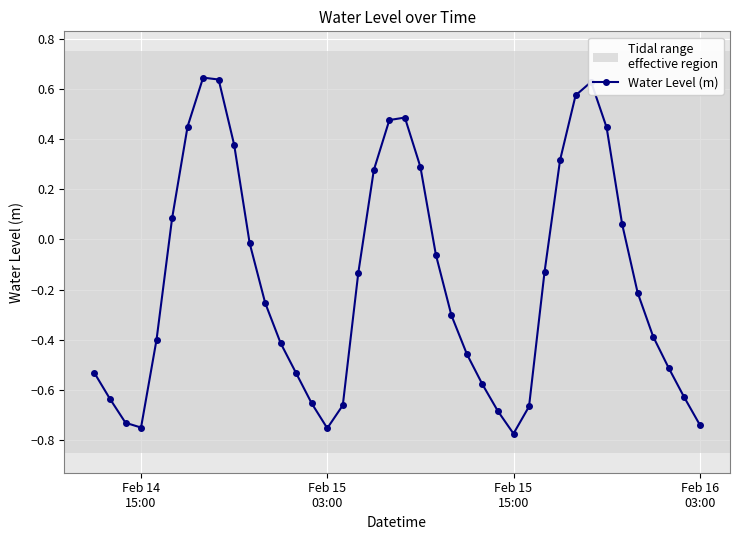

How many interior local valleys (lower than both neighbors) does the data have?

3